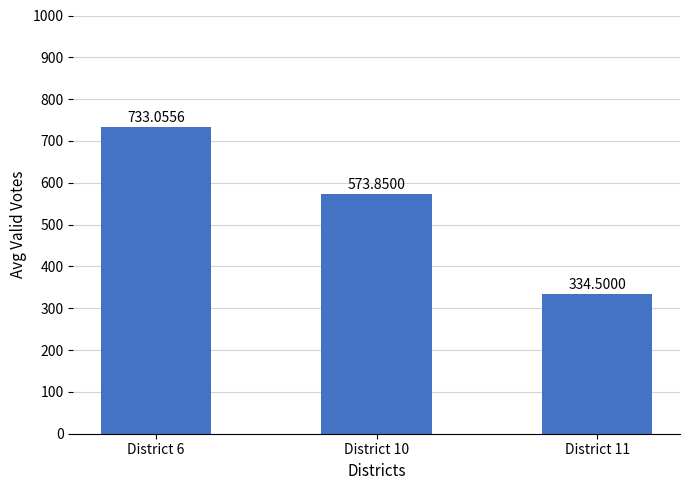

Which label corresponds to the smallest value in the chart?

District 11